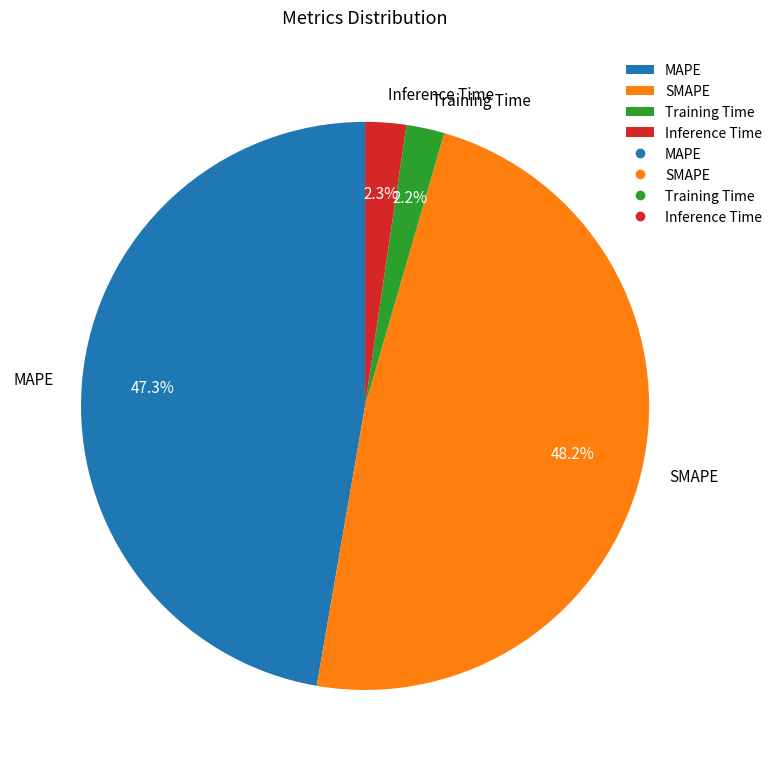

To the nearest percent, what is the combined percentage of MAPE and Training Time?

49%